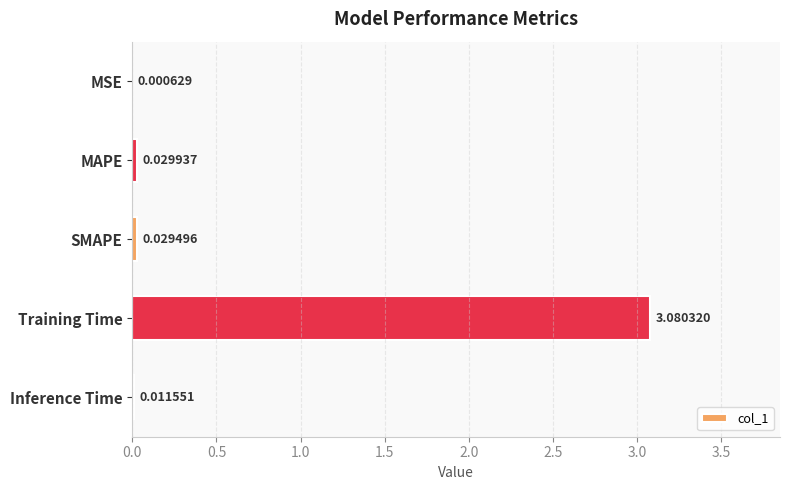

Where is the data nearest to the value 1?

MAPE